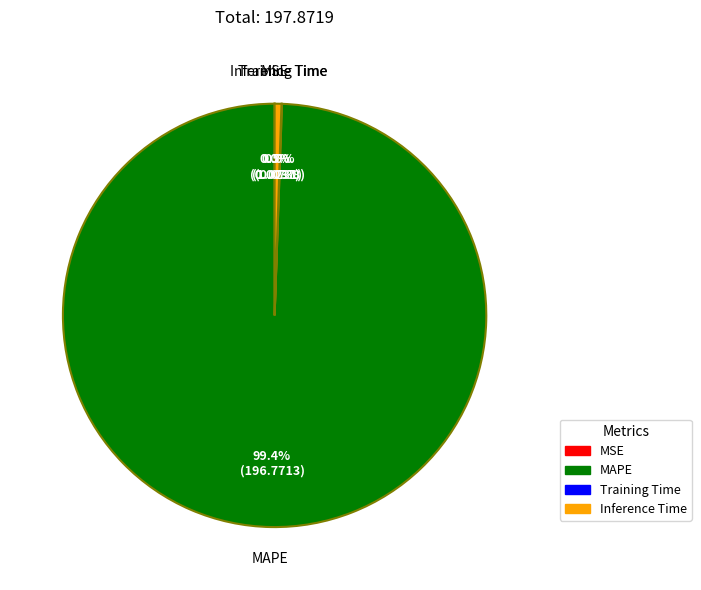

Which category has the biggest portion of the pie?

MAPE